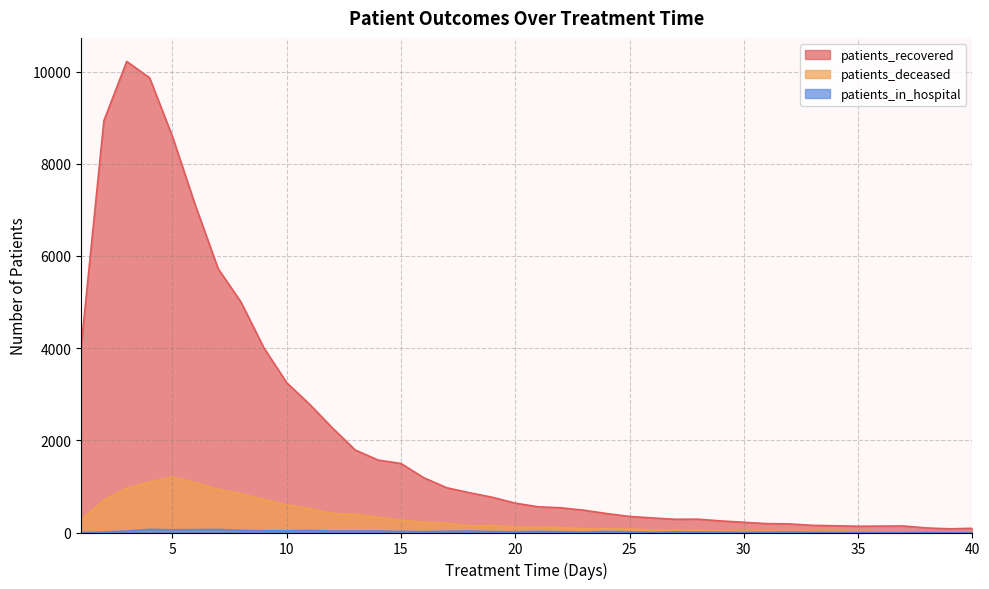

Which series has the largest total across all categories?

patients_recovered